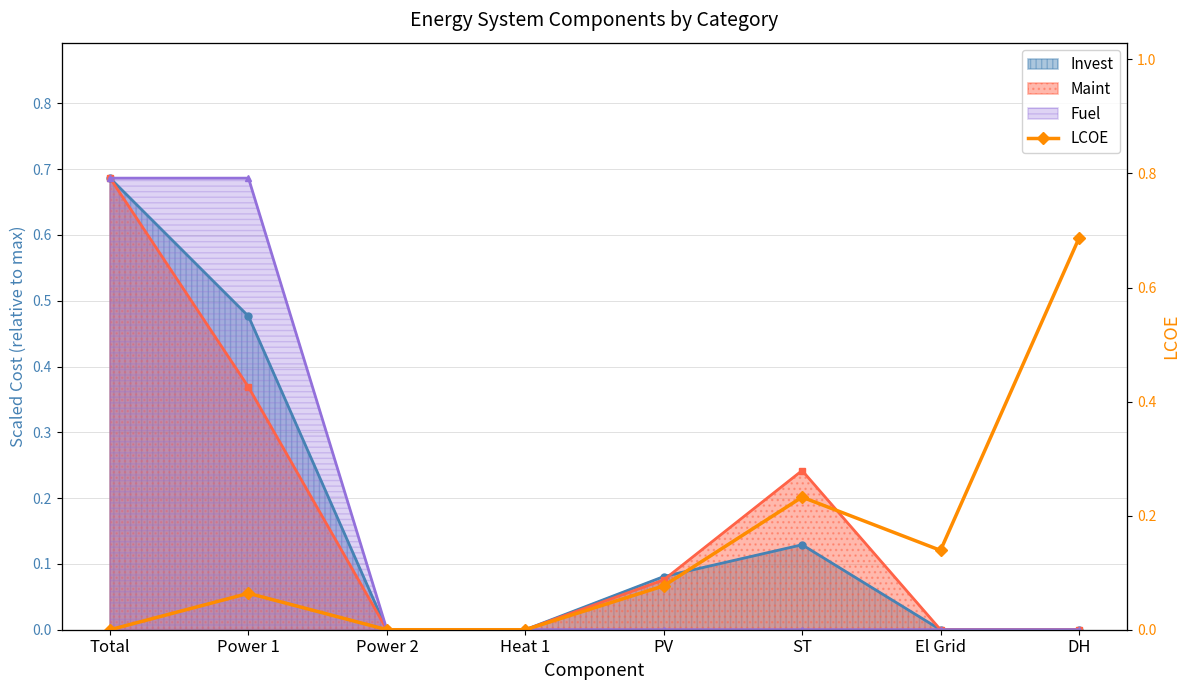

What is the difference between the second highest and second lowest values?

0.2